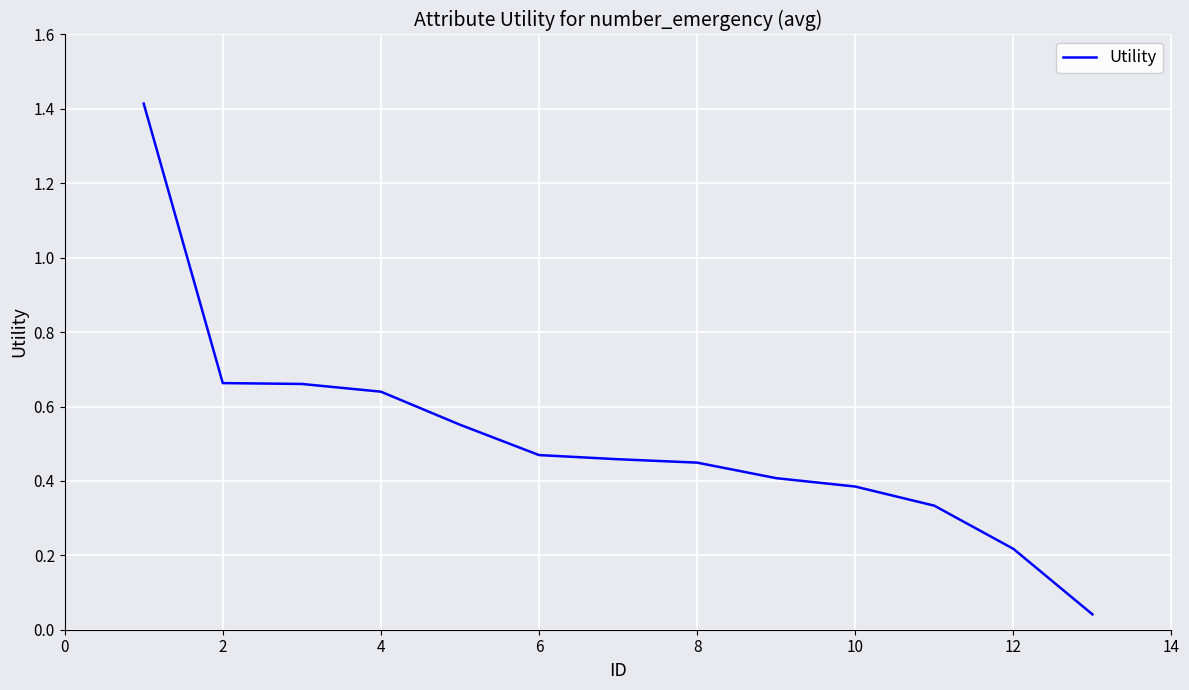

What is the difference between the maximum and minimum values?

1.4